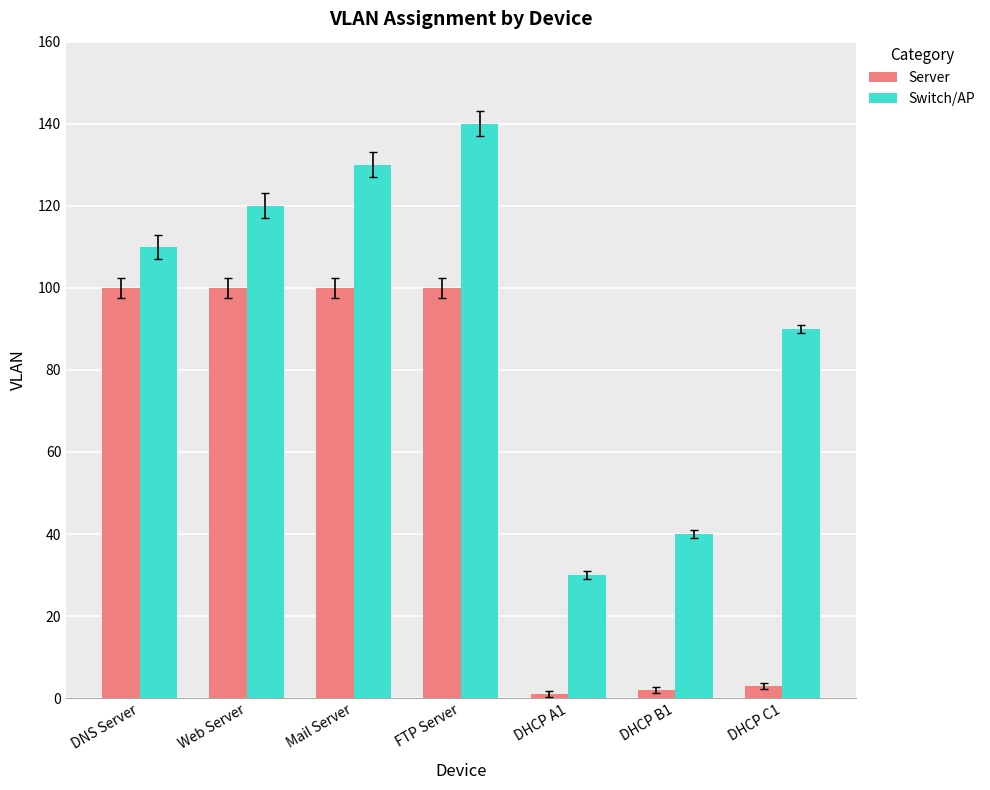

At DHCP C1, list the series in order from largest to smallest.

Switch/AP, Server